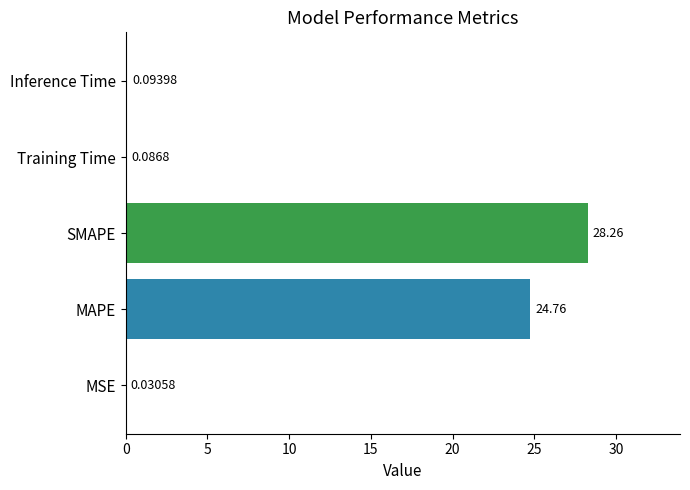

What is the change in value from SMAPE to Inference Time?

-28.2